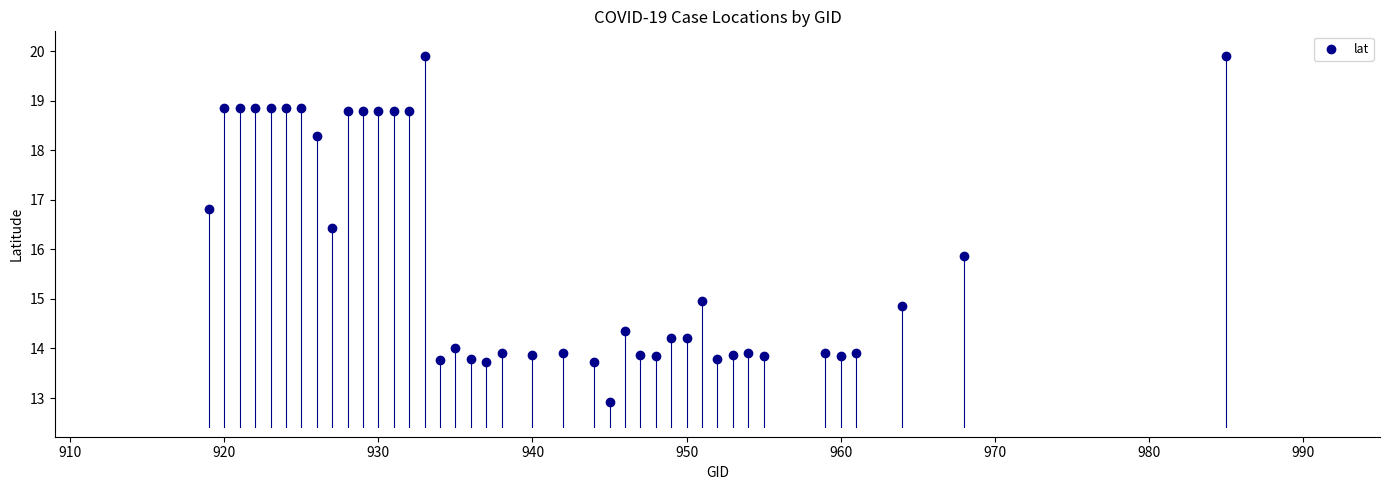

What is the range of Y values (max minus min)?

7.0